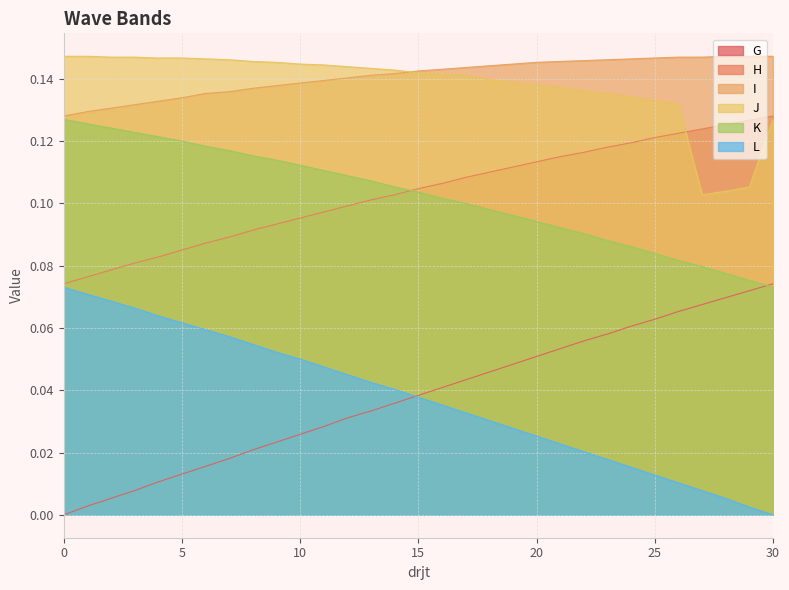

Which has a higher value, 8 or 21?

21